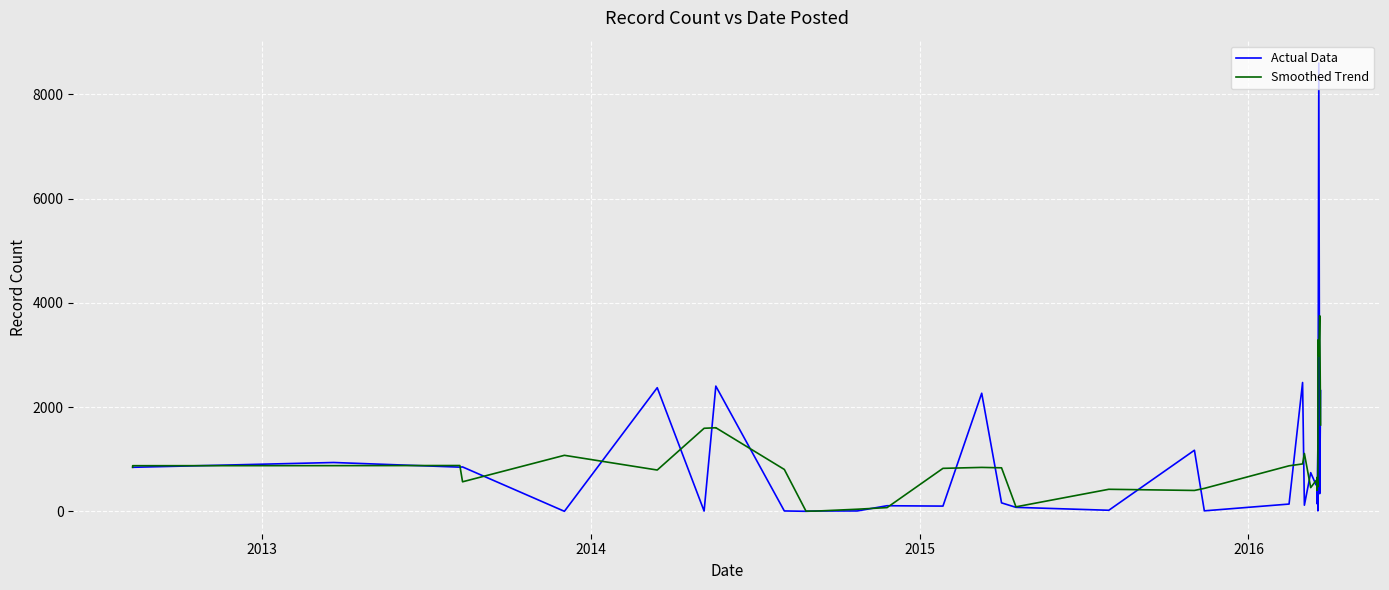

Does the chart display data point markers on the line(s)?

No